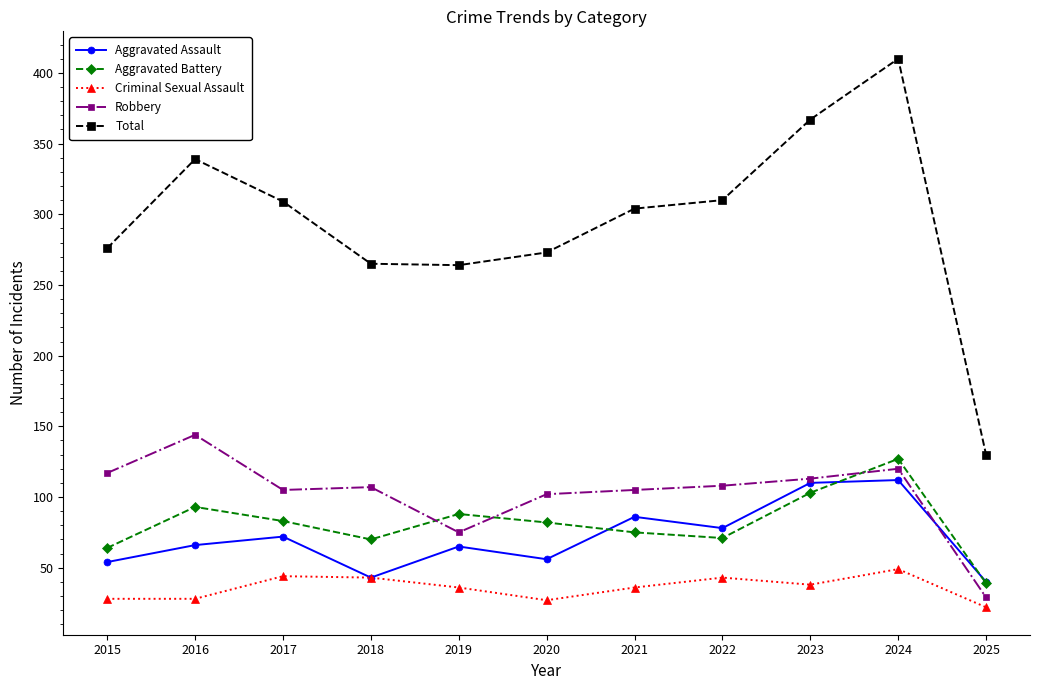

Is this an area chart (filled region under the line)?

No